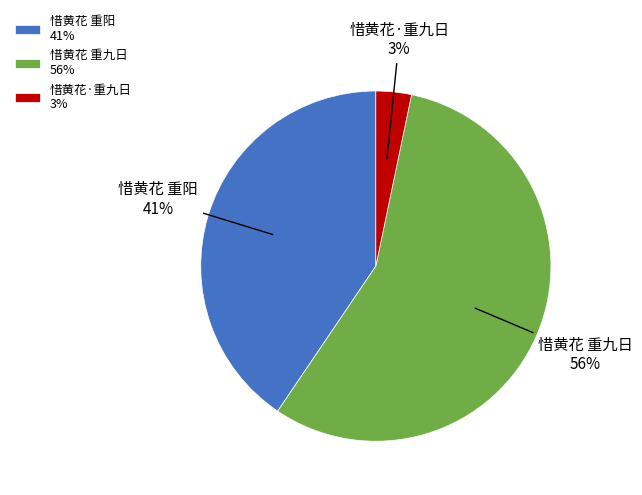

Combined, do 惜黄花 重九日 56% and 惜黄花·重九日 3% account for over 50%?

Yes